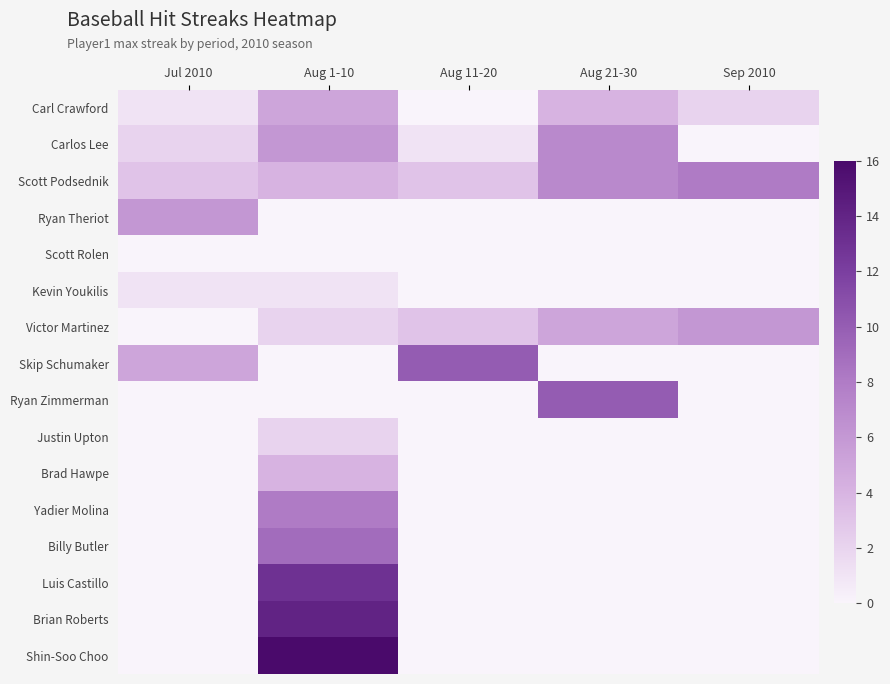

What is the total value across all series at Aug 1-10?

84